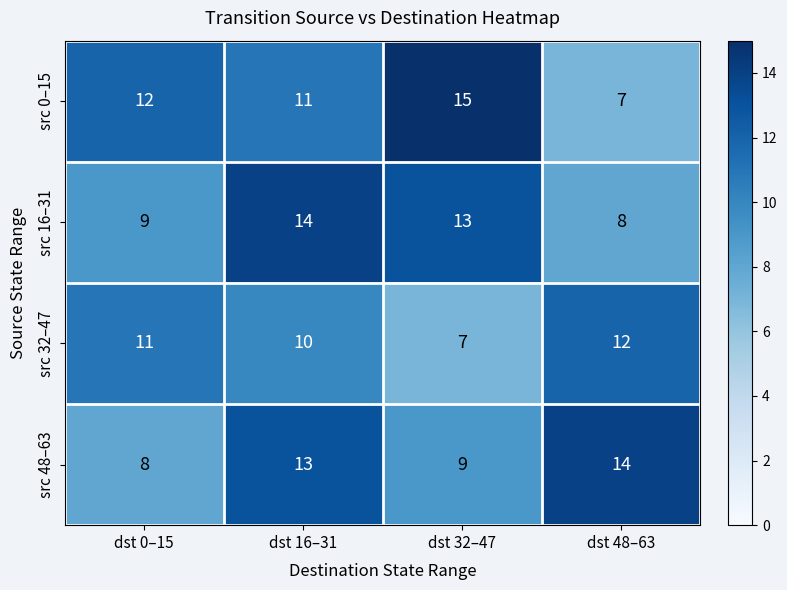

Which series has the largest total across all categories?

src 0–15